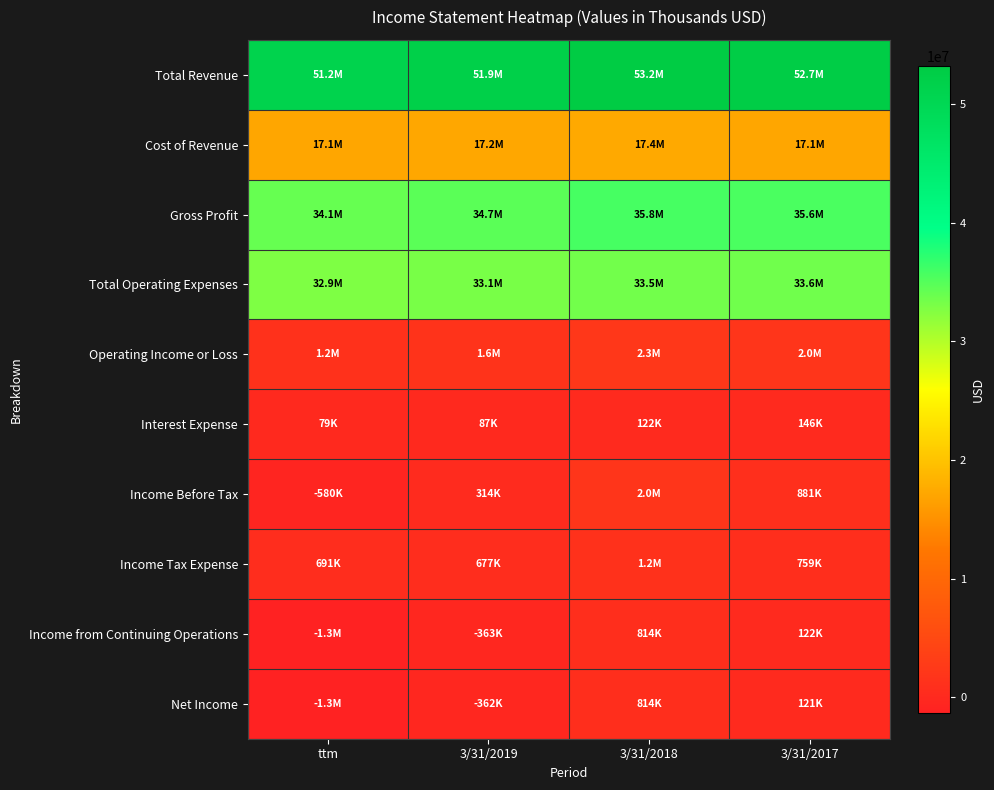

Which series has the largest range (max minus min)?

Income Before Tax